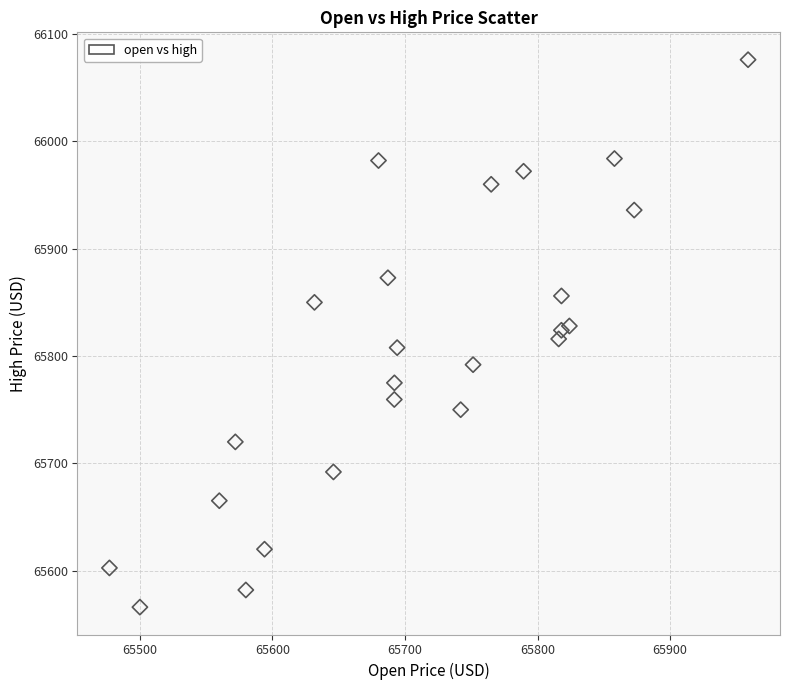

What is the range of Y values (max minus min)?

510.1